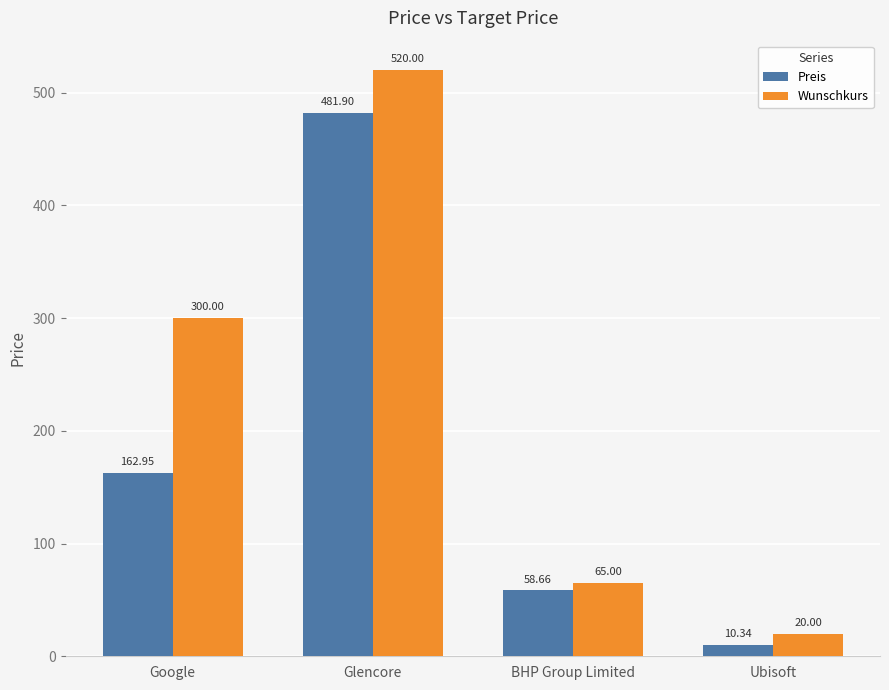

At which category is the sum across all series the highest?

Glencore